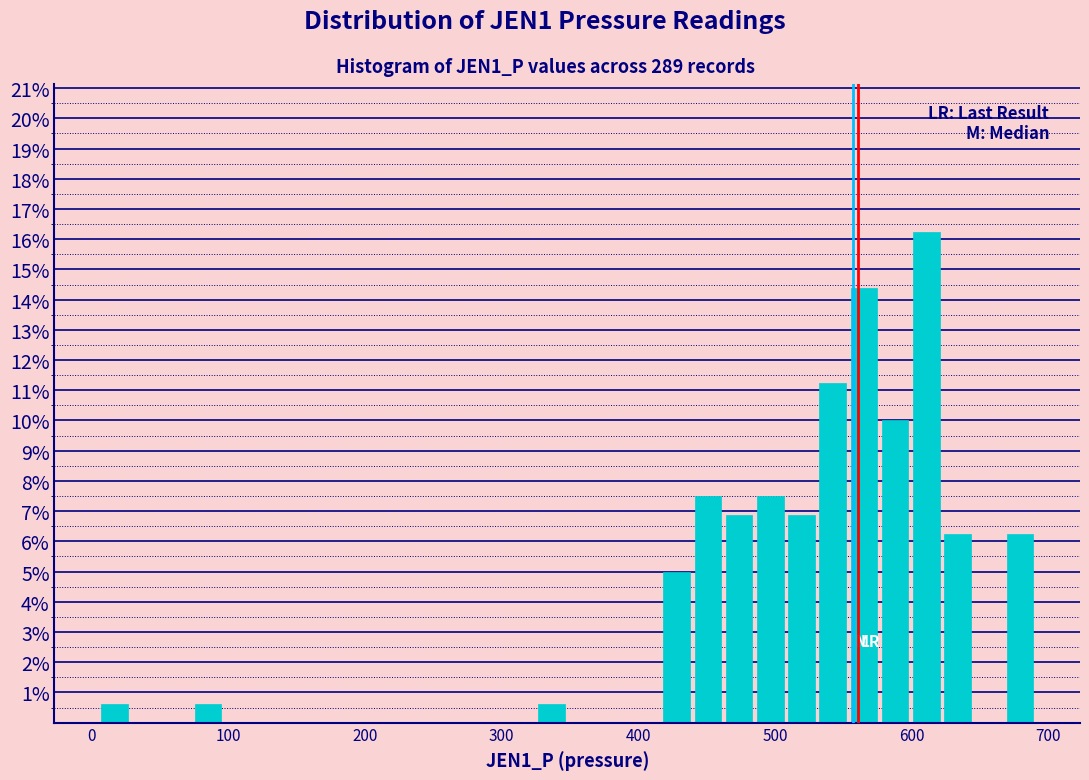

Around what value on the x-axis is the tallest bar? Give the approximate position of its centre, as read against the axis.

610